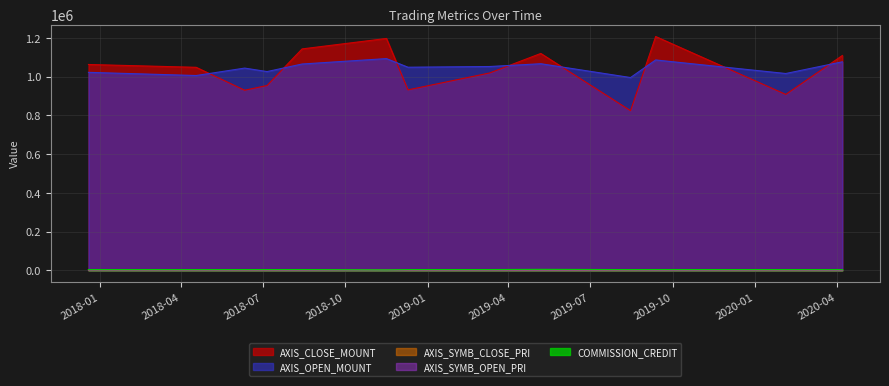

Read the AXIS_CLOSE_MOUNT value at 2019-08-15.

824000